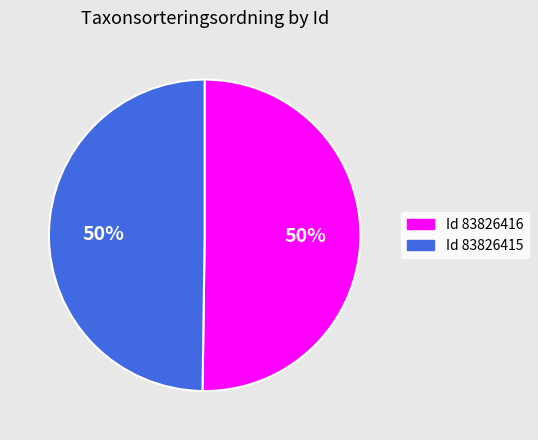

To the nearest percent, what is the average slice percentage?

50%